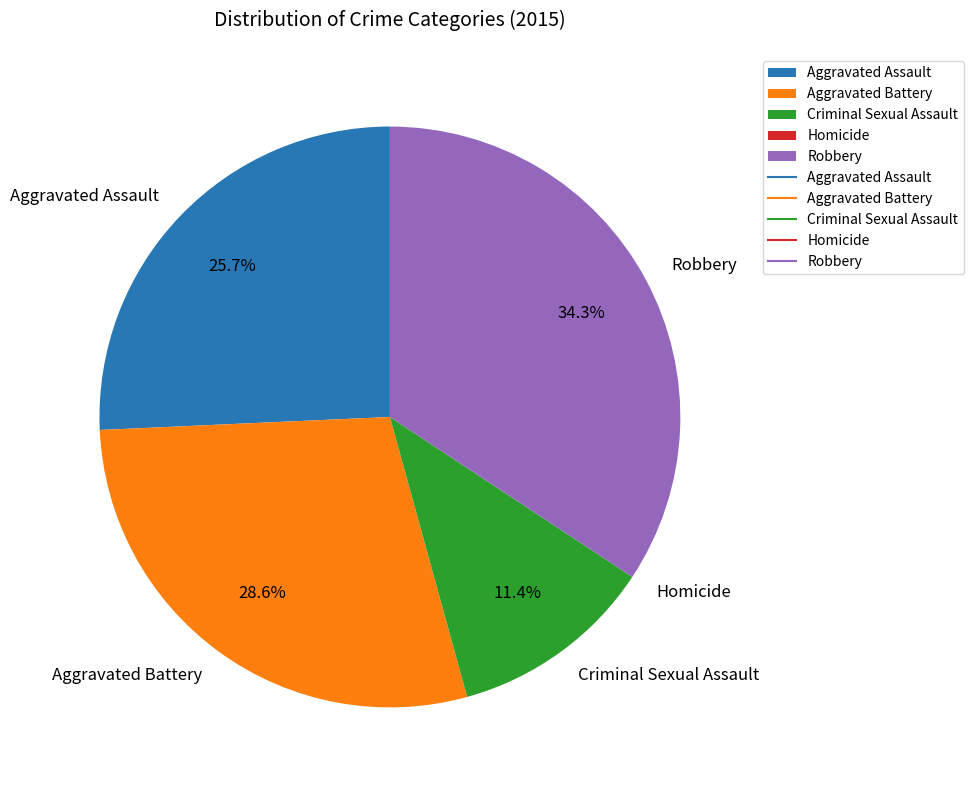

The Robbery slice represents 40% of the pie. True or false?

False